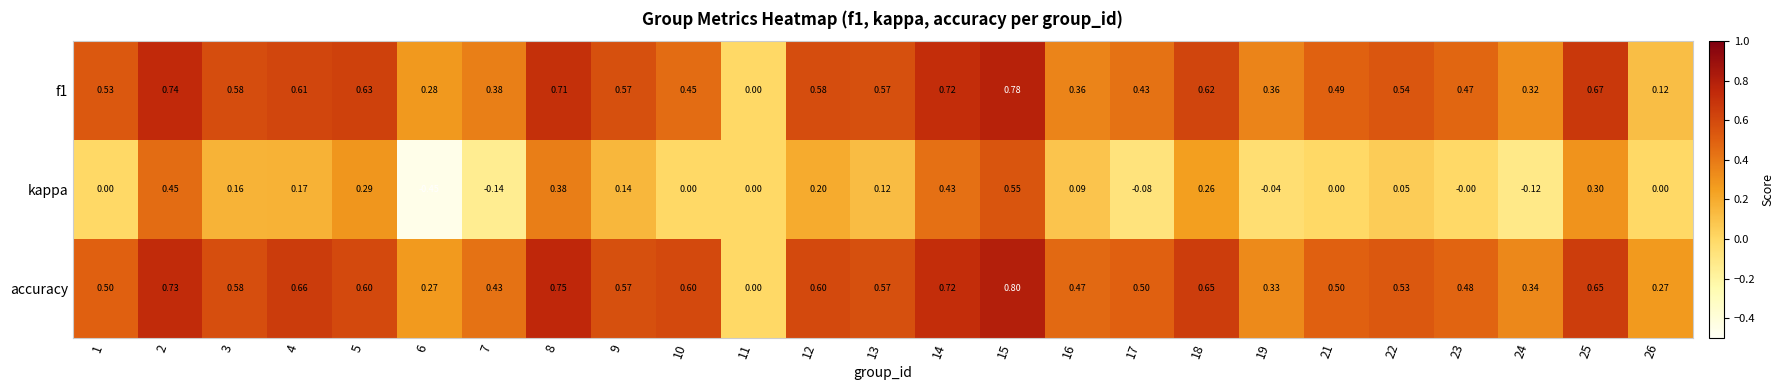

List the series in order of their peak value, lowest first.

kappa, f1, accuracy